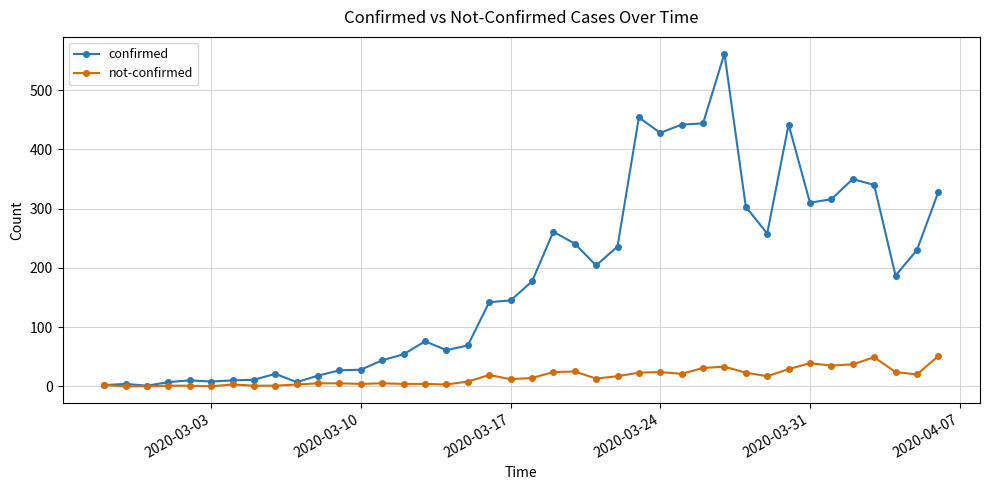

What is the maximum value shown in the chart?

562